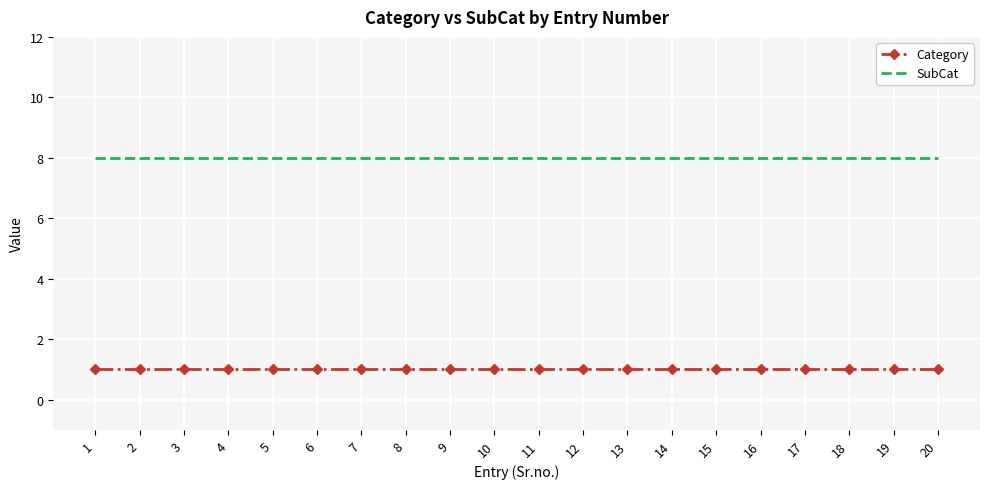

True or false: SubCat and Category cross at least once.

False